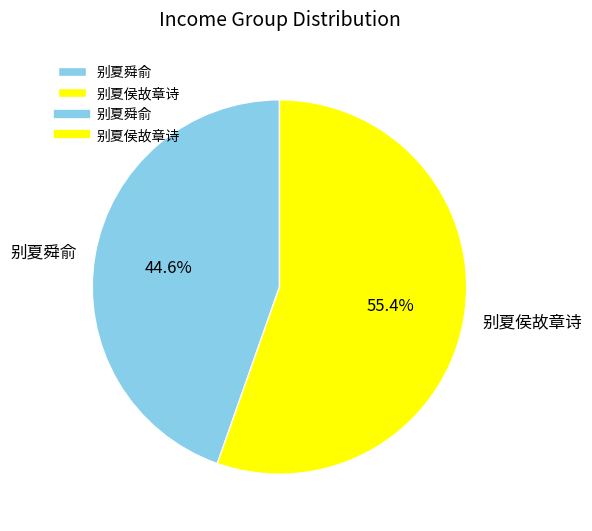

To the nearest percent, what is the average slice percentage?

50%